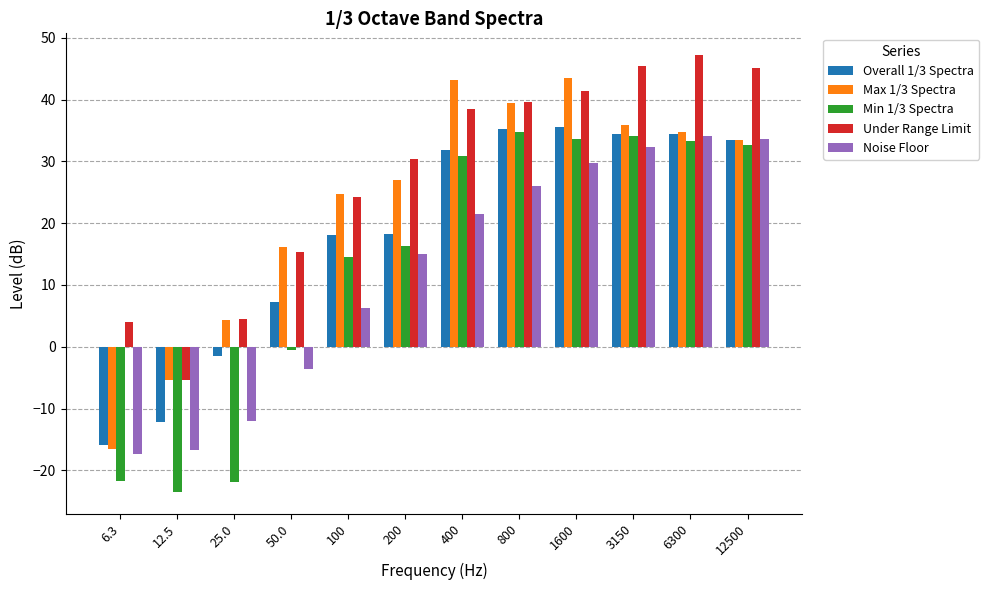

Is the value of Noise Floor at 6.3 greater than the value of Min 1/3 Spectra at 50.0?

No